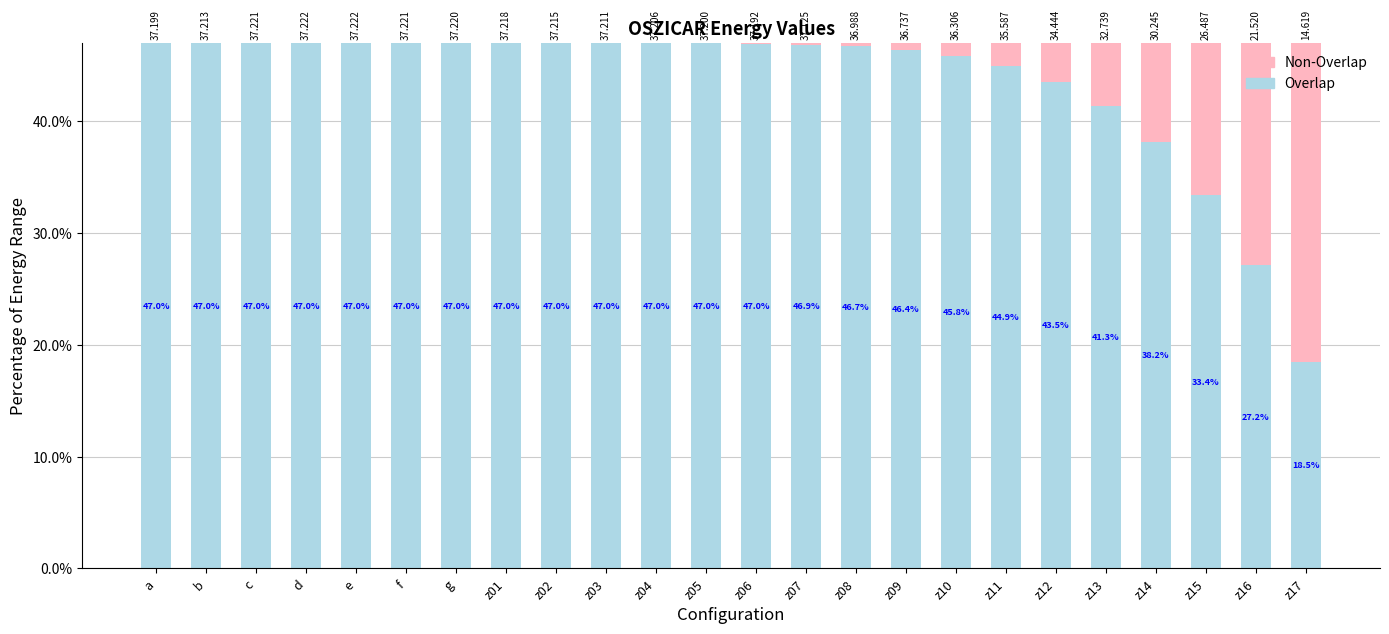

At how many categories does at least one series exceed 18?

24